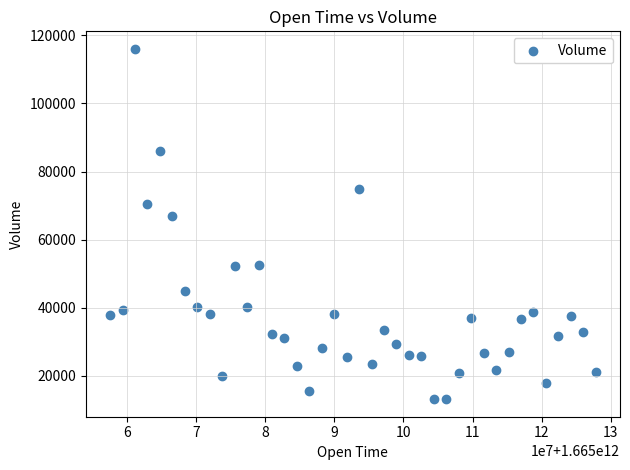

What is the range of X values (max minus min)?

70200000.0